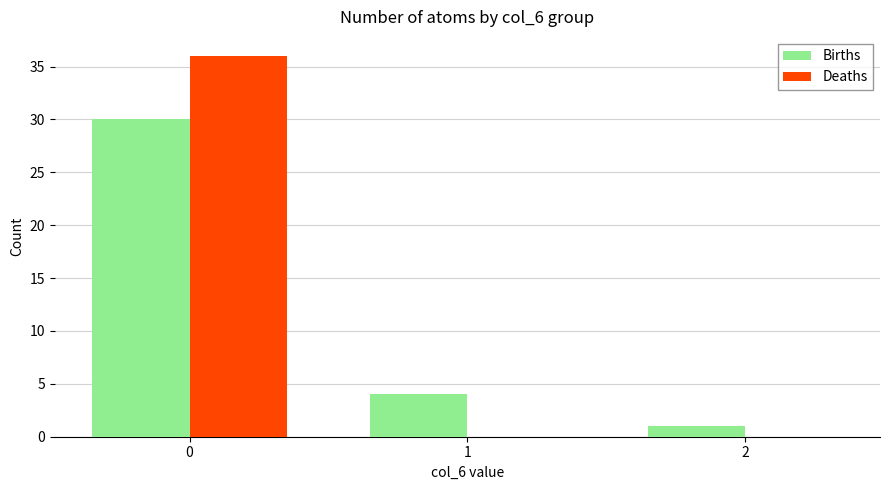

The value of Deaths at 0 is 36. True or false?

True